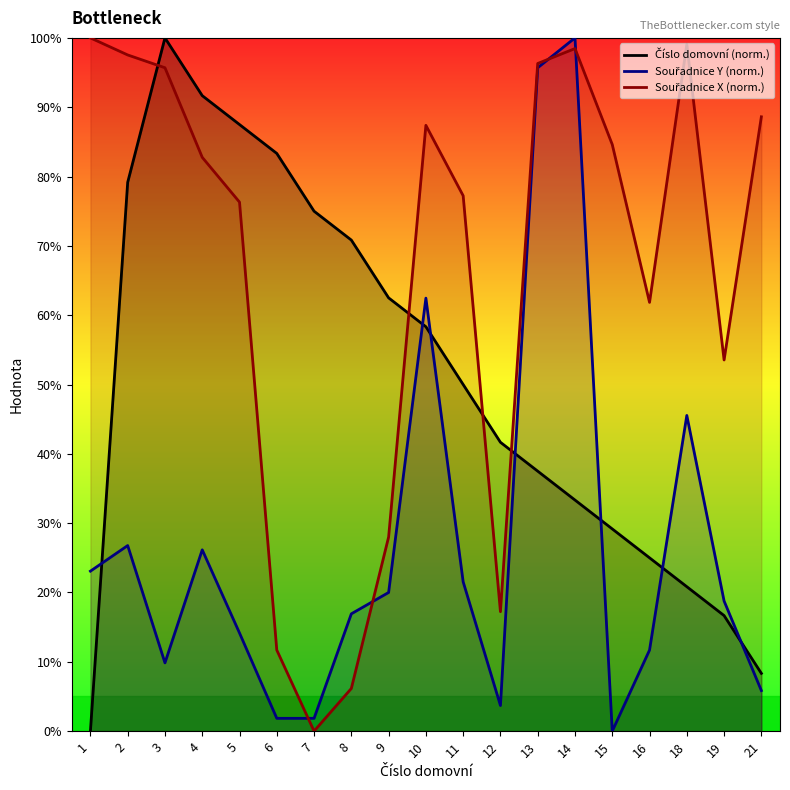

List the labels in order of Souřadnice X (norm.) value, smallest first.

7, 8, 6, 12, 9, 19, 16, 5, 11, 4, 15, 10, 21, 3, 13, 2, 14, 18, 1